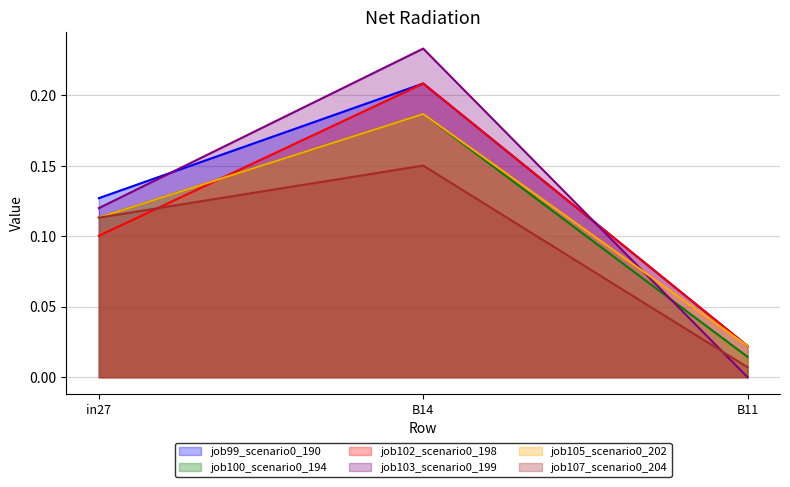

Reading left to right, transcribe all the data shown in this chart.

job99_scenario0_190: 0.1	0.2	0.0
job100_scenario0_194: 0.1	0.2	0.0
job102_scenario0_198: 0.1	0.2	0.0
job103_scenario0_199: 0.1	0.2	0.0
job105_scenario0_202: 0.1	0.2	0.0
job107_scenario0_204: 0.1	0.2	0.0